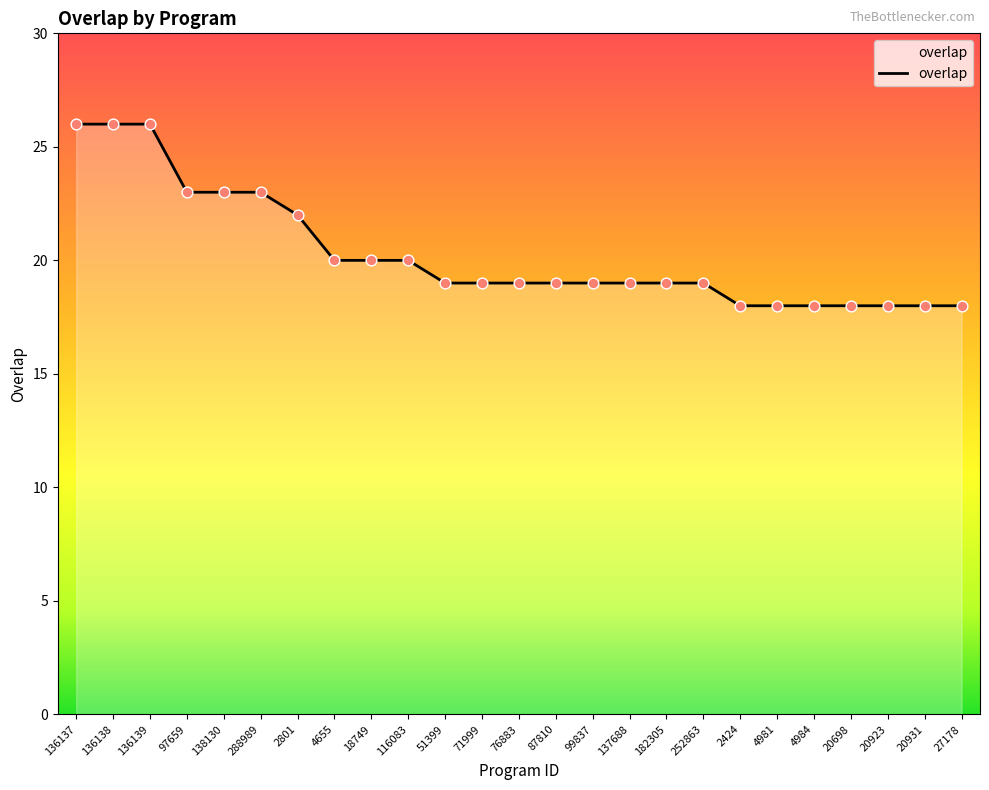

What is the ratio of the value at 4655 to the value at 71999?

1.1